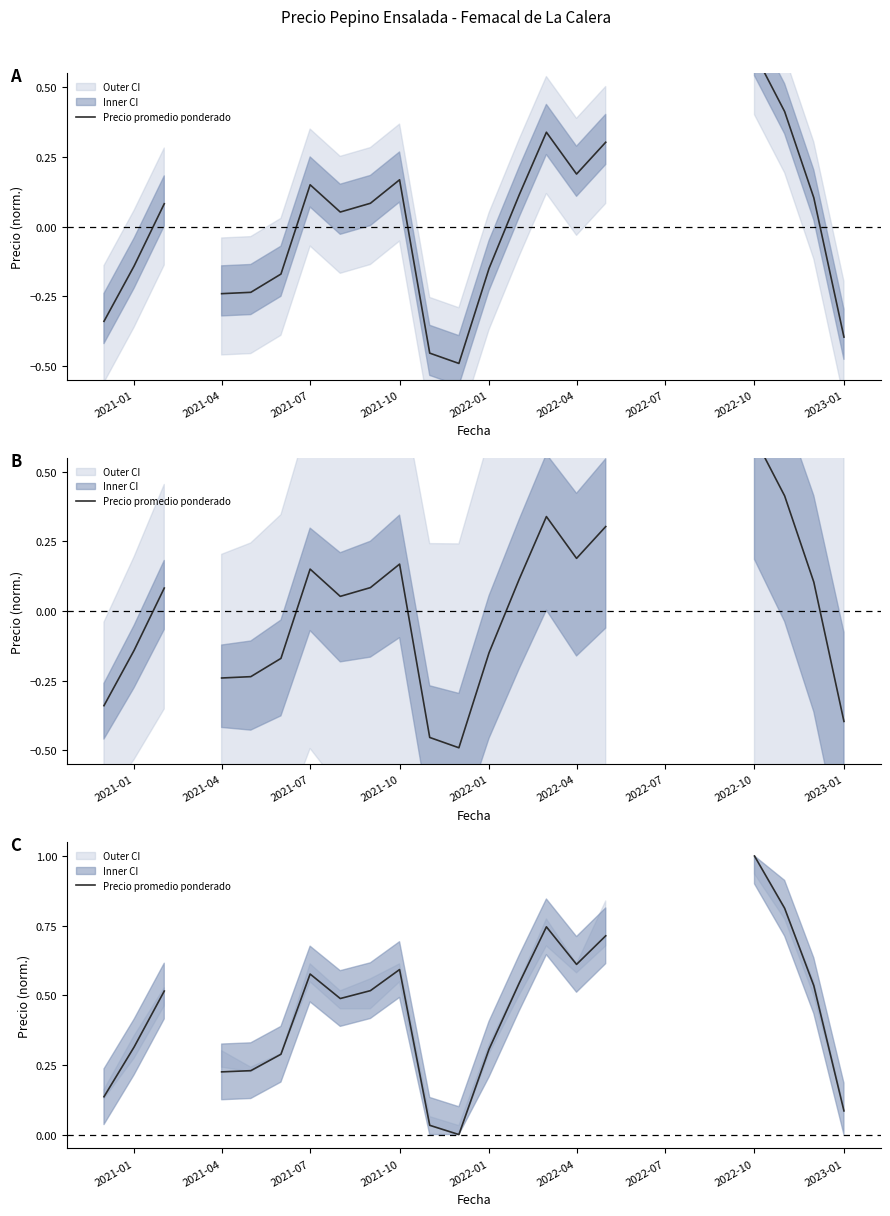

How many interior local peaks (higher than both neighbors) does the data have?

3